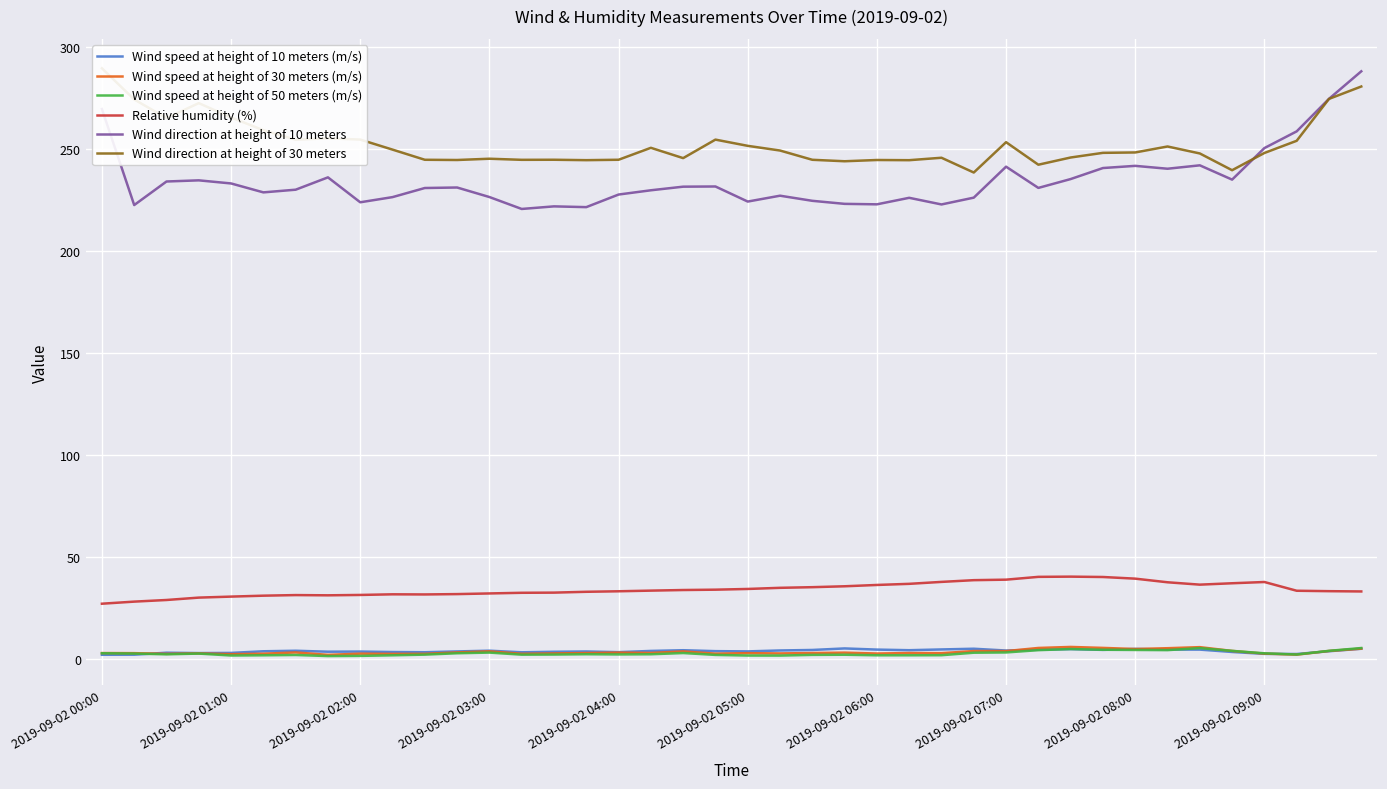

Is this an area chart (filled region under the line)?

No